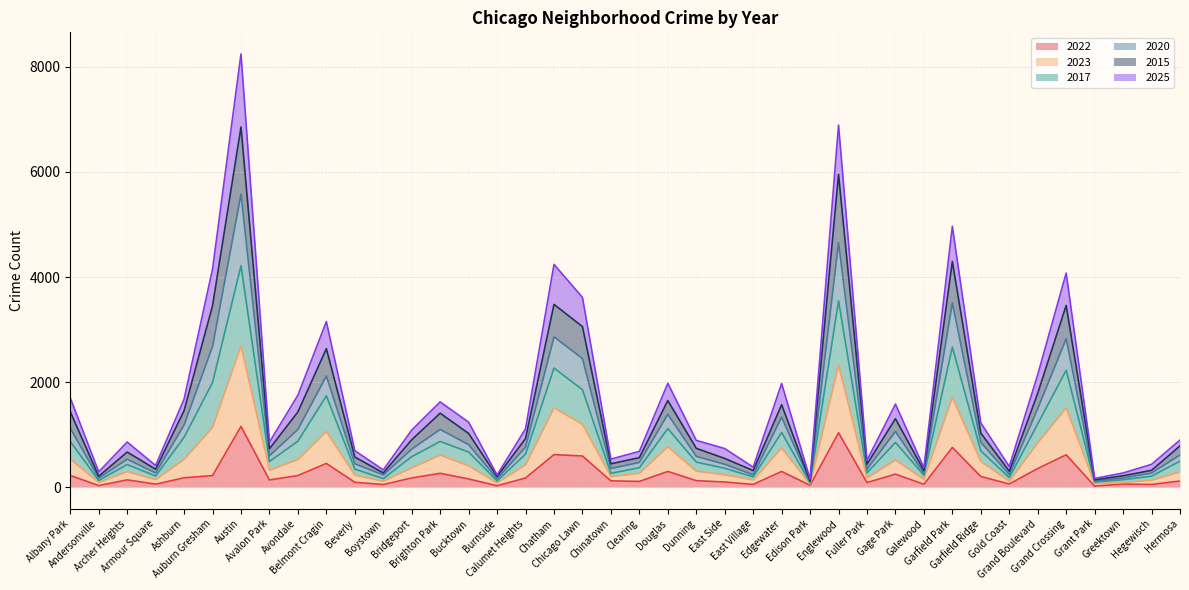

What position from the right is Greektown?

3